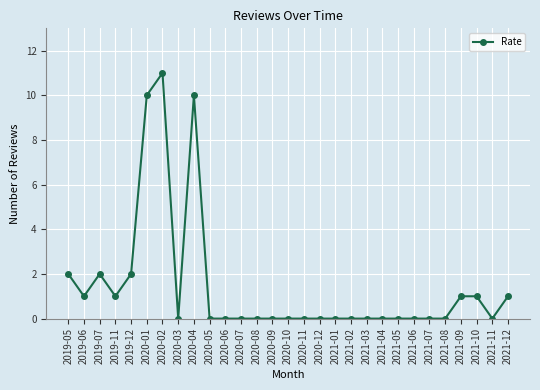

What is the label of the 28th point from the left?

2021-11